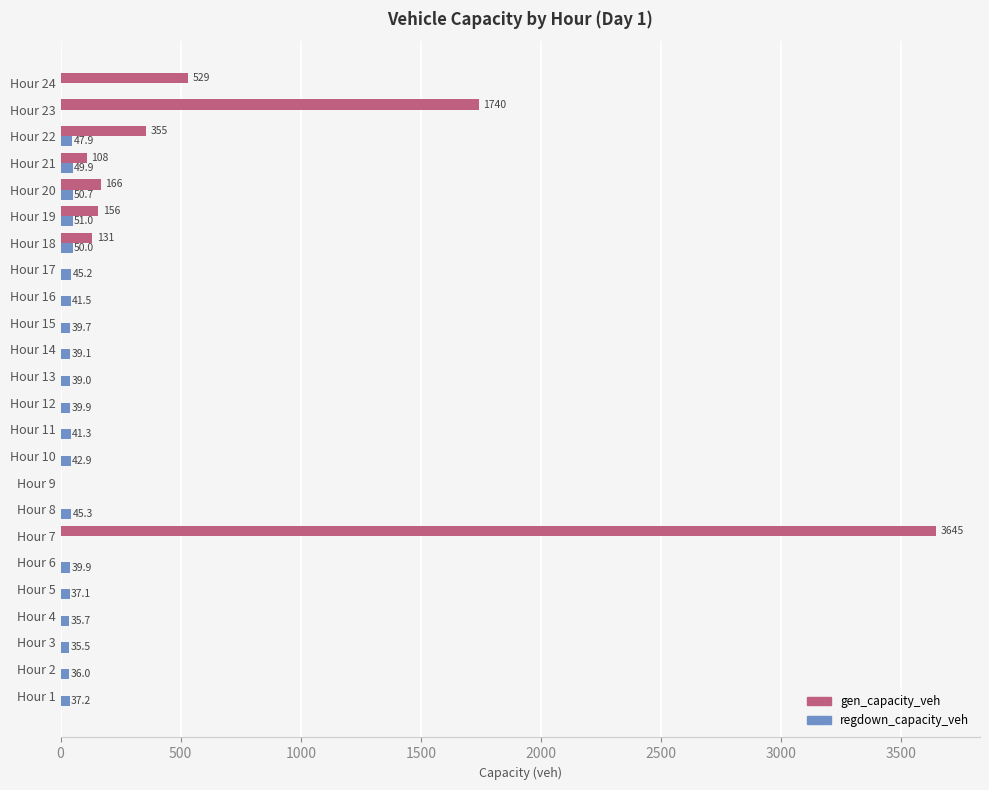

Read the gen_capacity_veh value at Hour 7.

3645.2